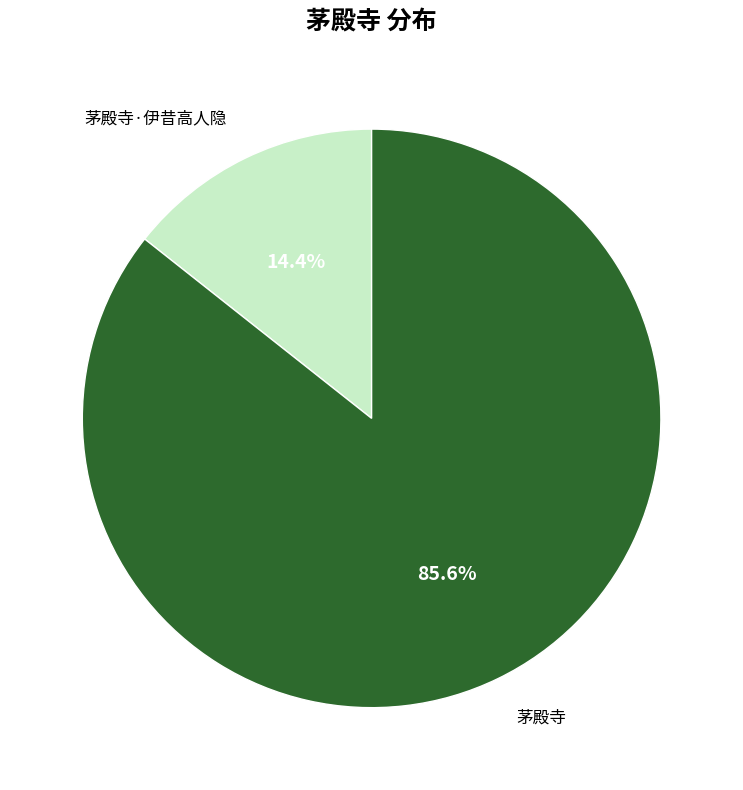

How many slices are in this pie chart?

2